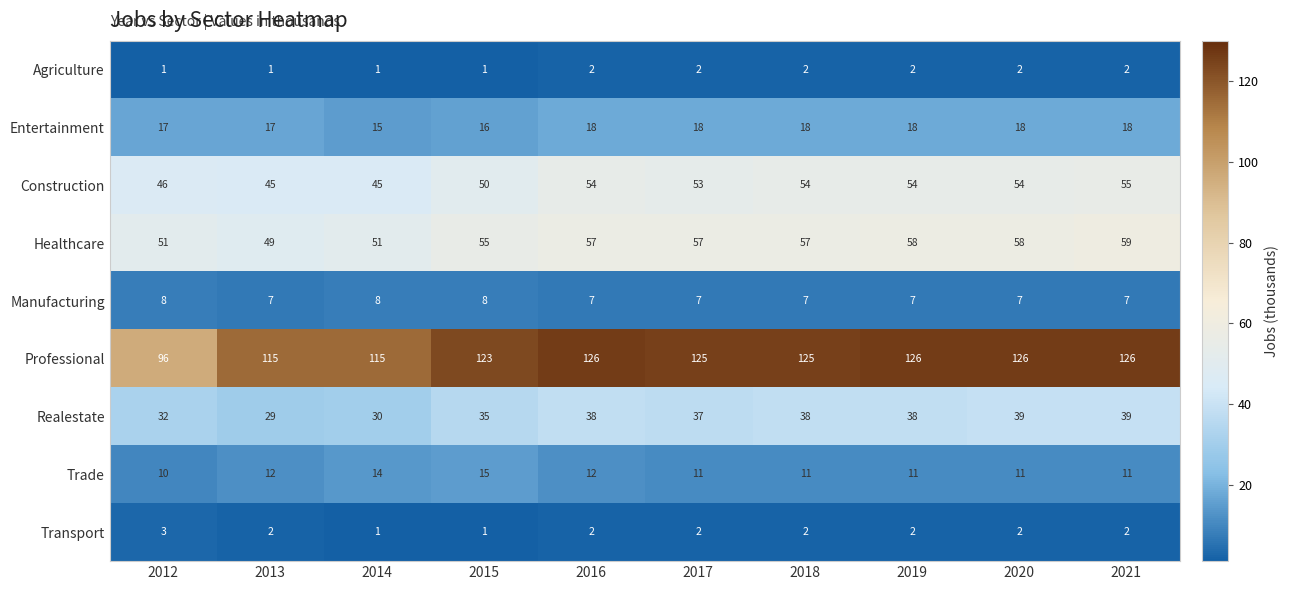

Which series changed the most between 2014 and 2015?

Professional